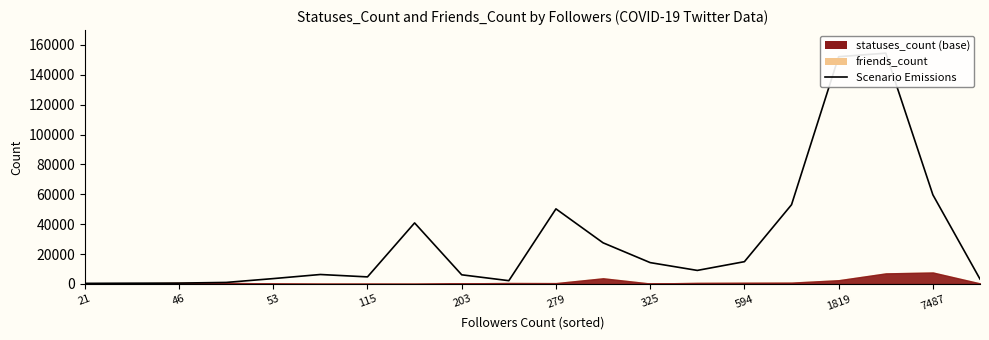

Reading right to left, extract all data points from this chart.

3239	59640	154477	152106	53021	14885	9031	14257	27508	50235	2160	6090	40823	4695	6298	3550	984	542	466	358